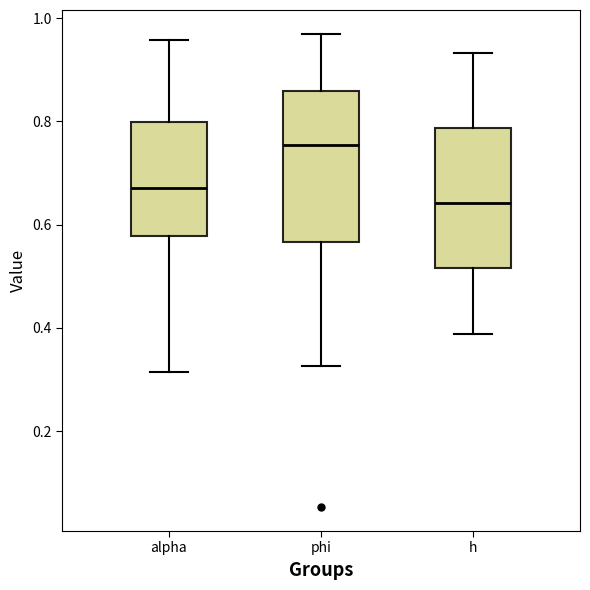

Which box's median line is the lowest?

h